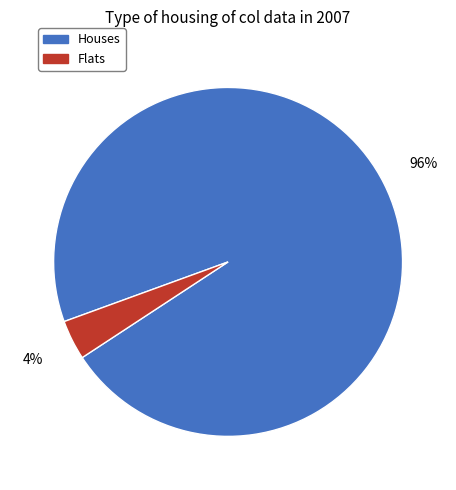

Rank the categories by value from lowest to highest.

Flats, Houses